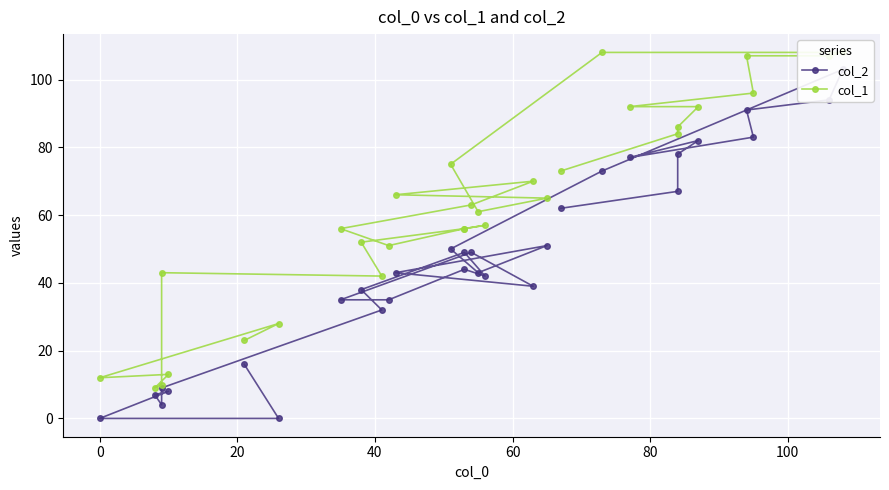

What is the average value of the col_1 series?

62